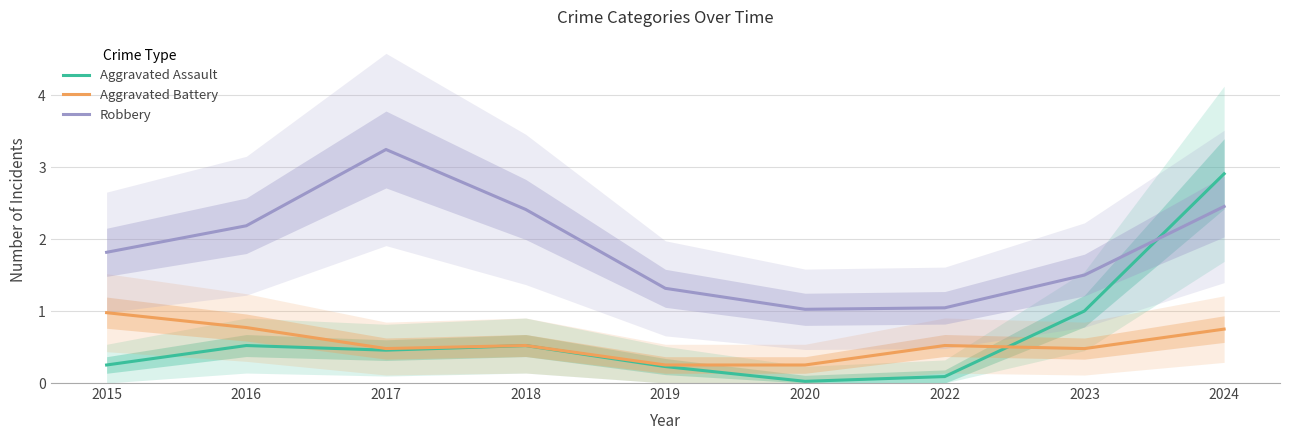

What is the difference between the maximum and second lowest values in the Aggravated Battery series?

0.7